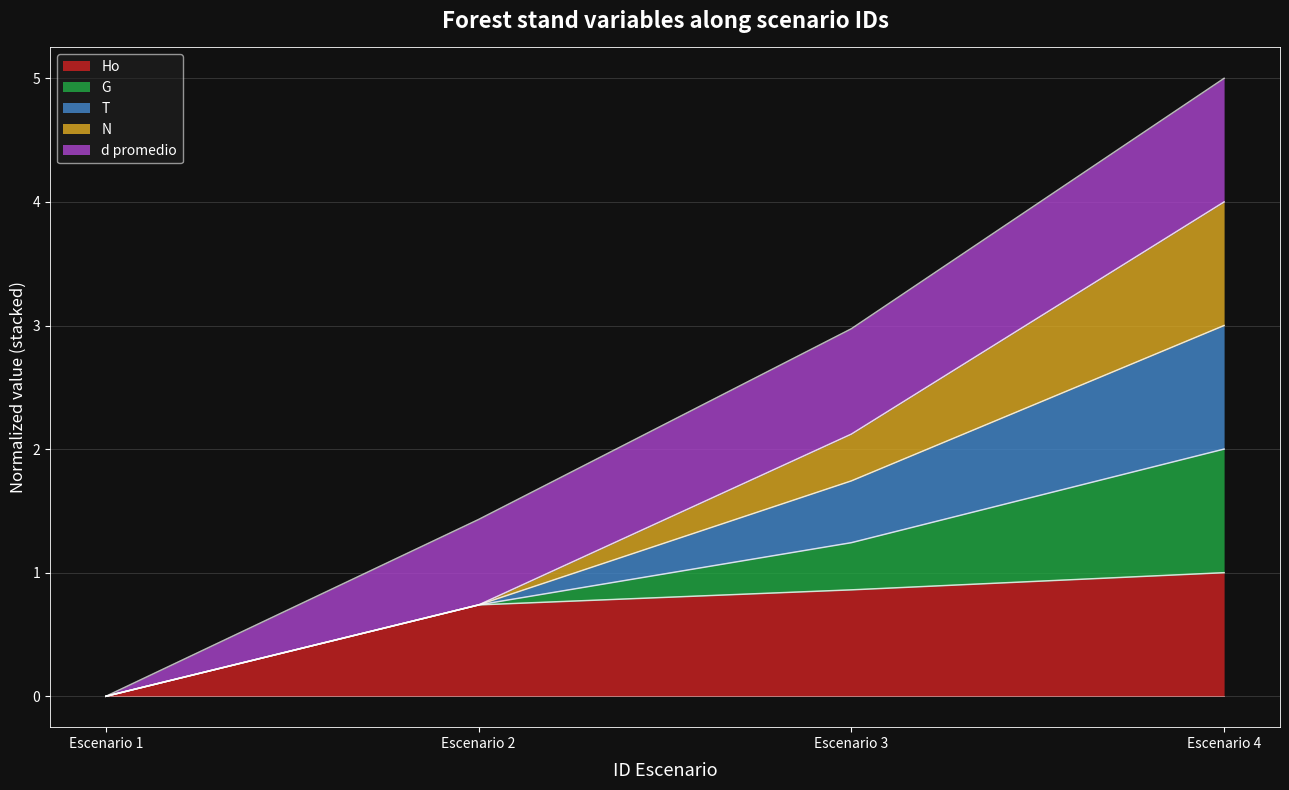

How many data points does each series have?

4